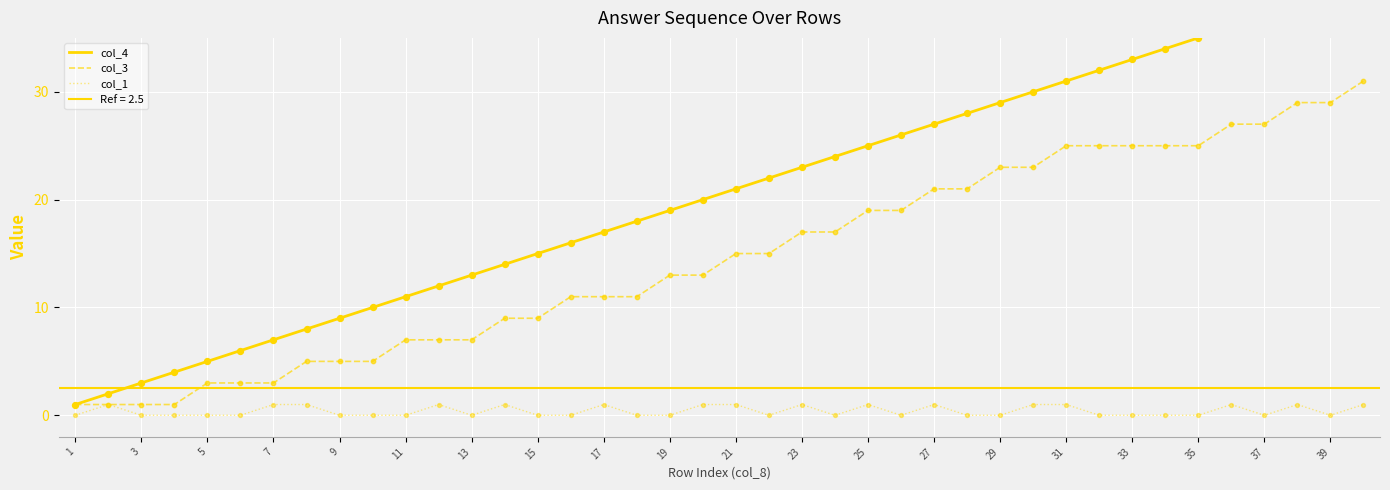

Which series has the largest Y range (max minus min)?

col_4